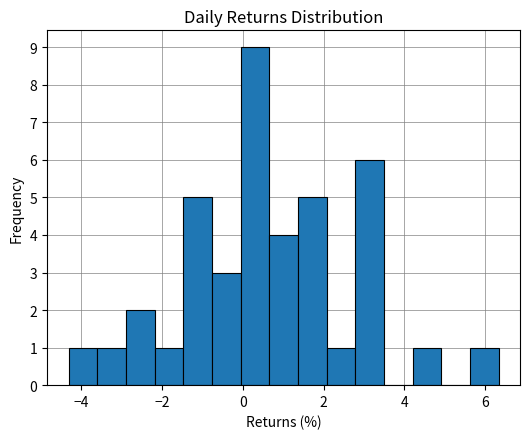

Read against the x-axis, roughly where is the centre of the tallest bar?

0.2